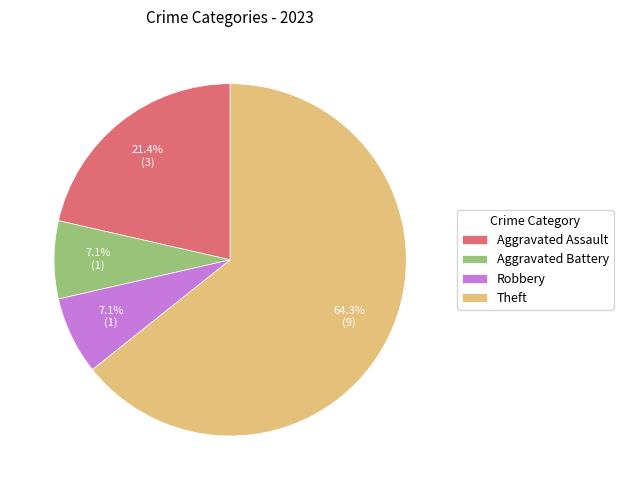

The Robbery slice represents 18% of the pie. True or false?

False